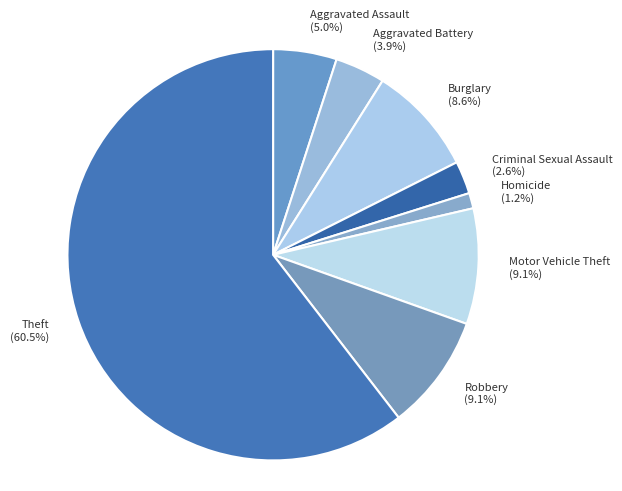

Between Theft (60.5%) and Criminal Sexual Assault (2.6%), which is larger?

Theft (60.5%)